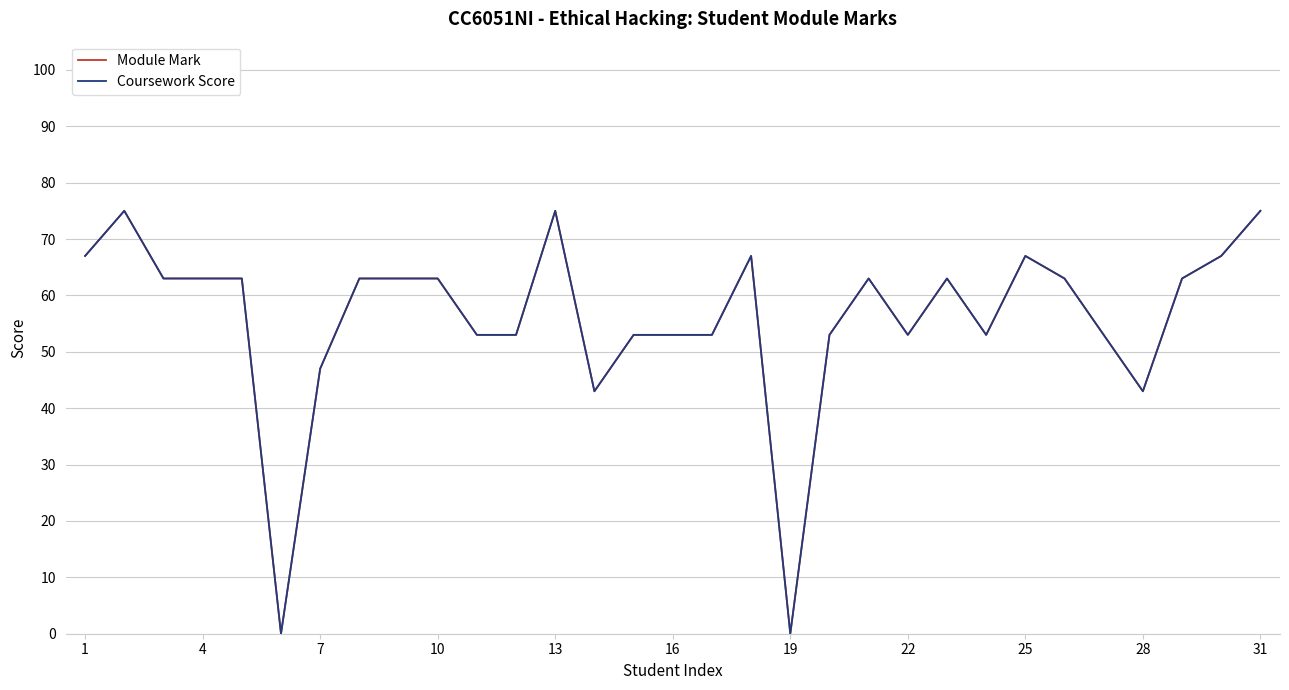

How many interior local peaks does the Coursework Score series have?

6